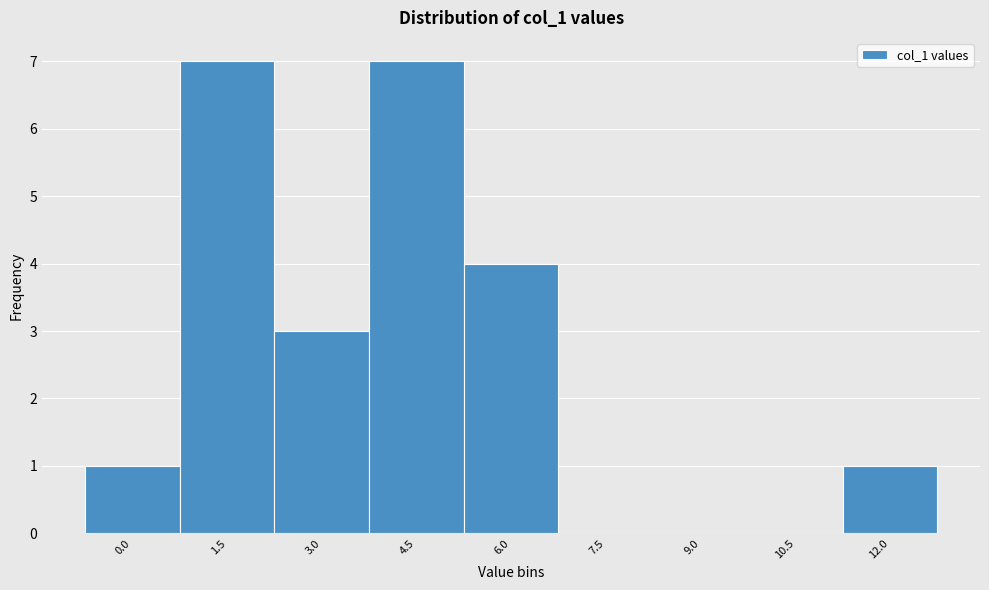

Reading left to right, list all the values displayed in this chart.

0.0=1	1.5=7	3.0=3	4.5=7	6.0=4	7.5=0	9.0=0	10.5=0	12.0=1